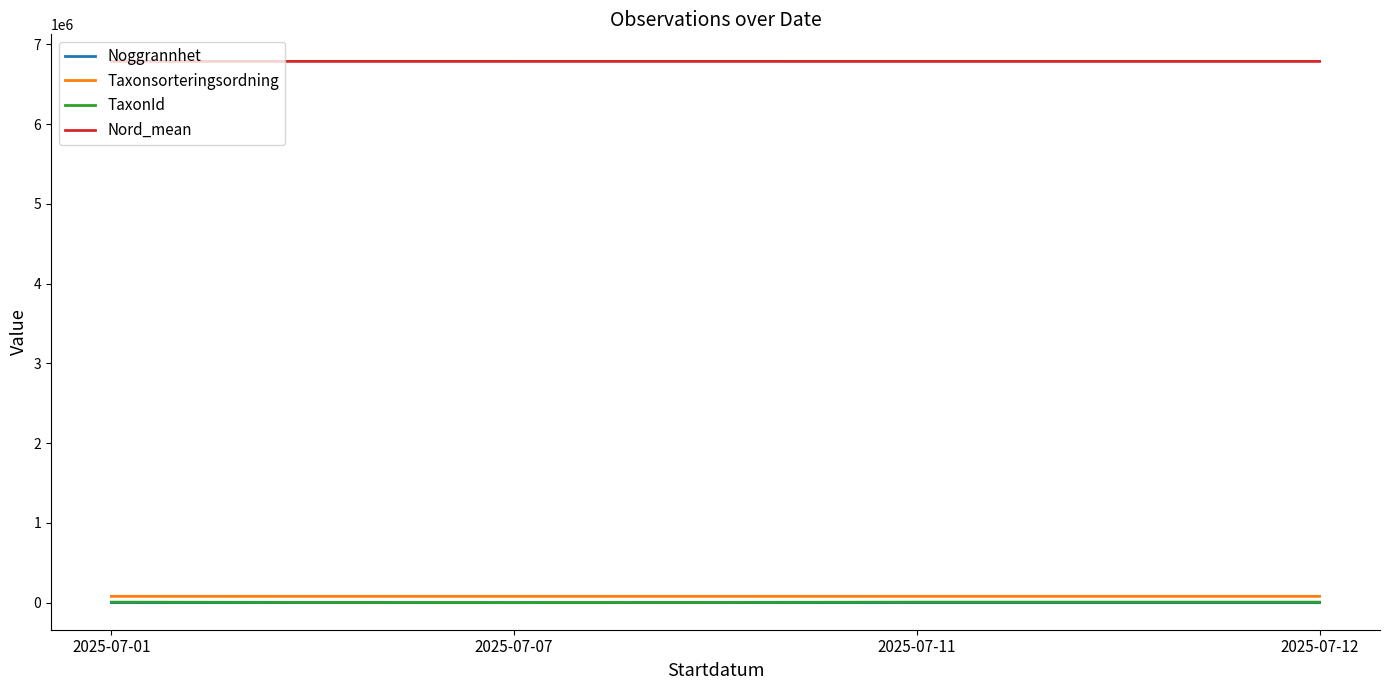

What value does the TaxonId series have at 2025-07-11?

6425